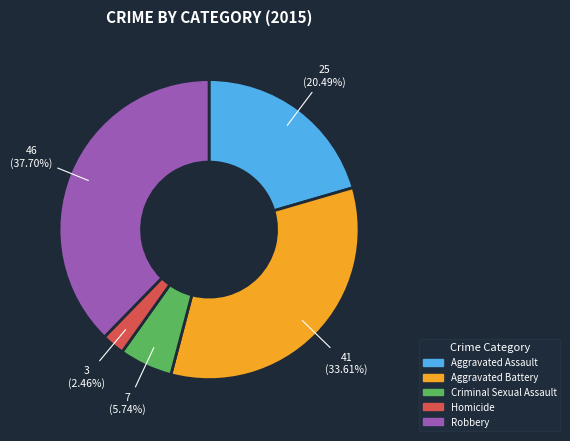

Is it true that Robbery is 38% of the pie?

True